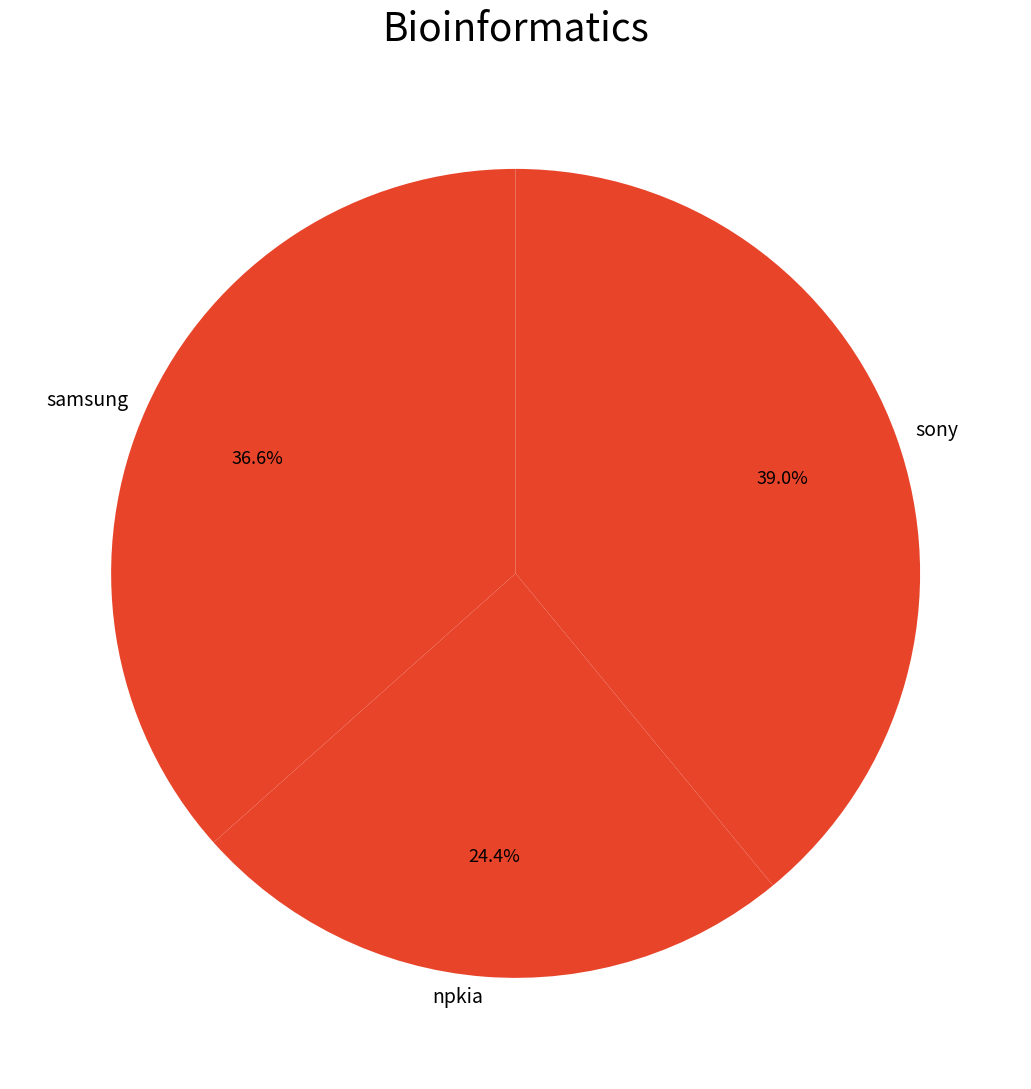

How many segments does this pie chart have?

3